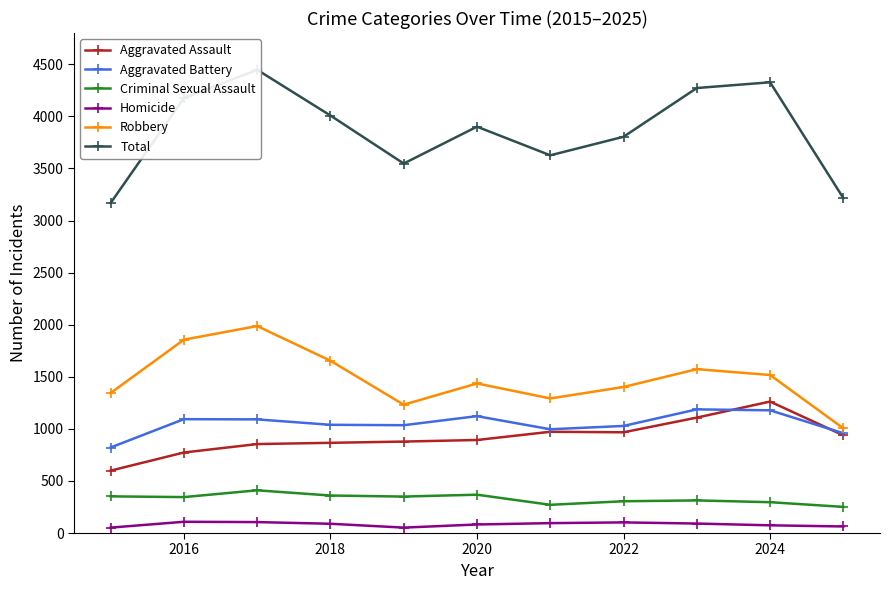

True or false: Robbery and Homicide intersect in this chart.

False